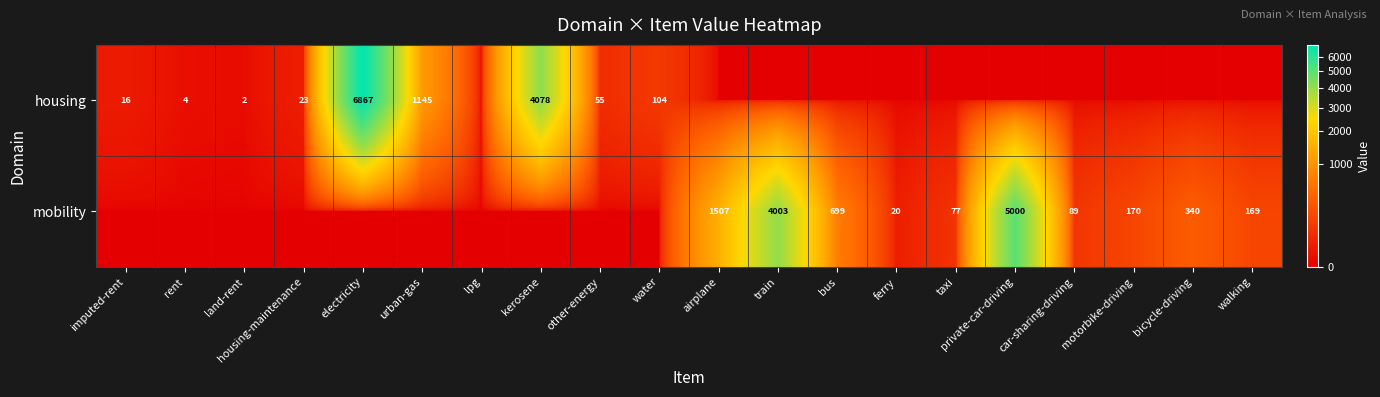

Is it true that housing equals 9 at housing-maintenance?

False